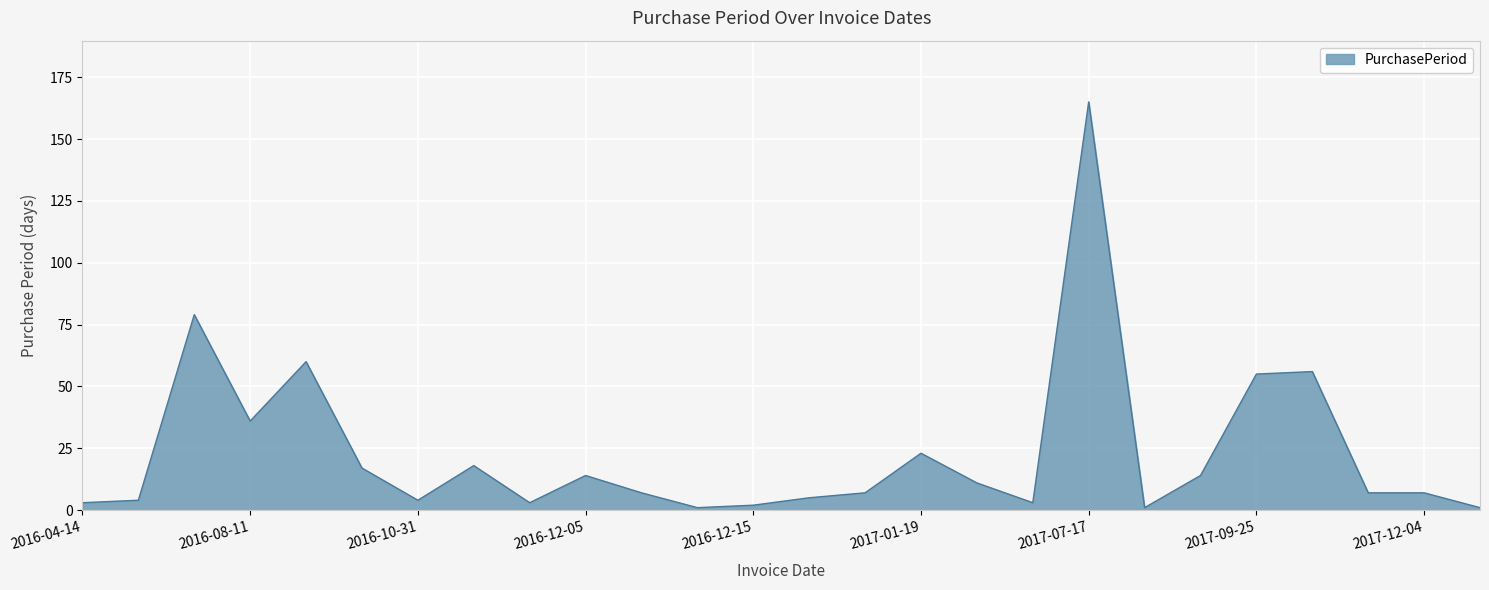

Reading left to right, extract all data points from this chart.

3	4	79	36	60	17	4	18	3	14	7	1	2	5	7	23	11	3	165	1	14	55	56	7	7	1